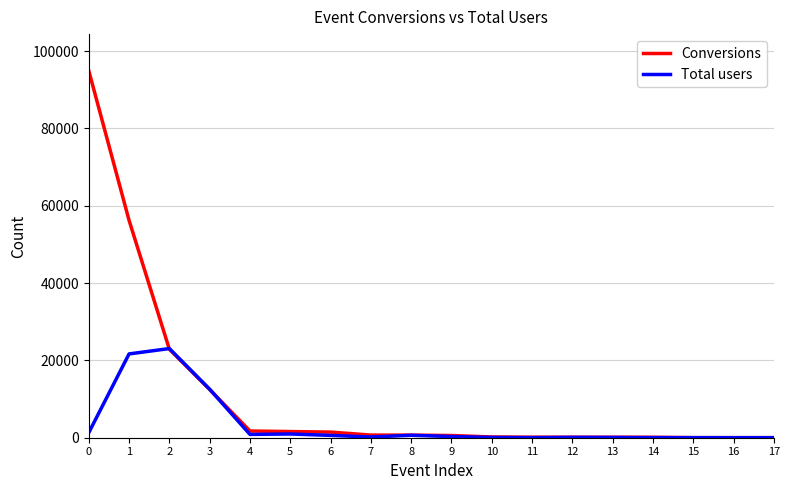

Which series has the widest spread of values?

Conversions